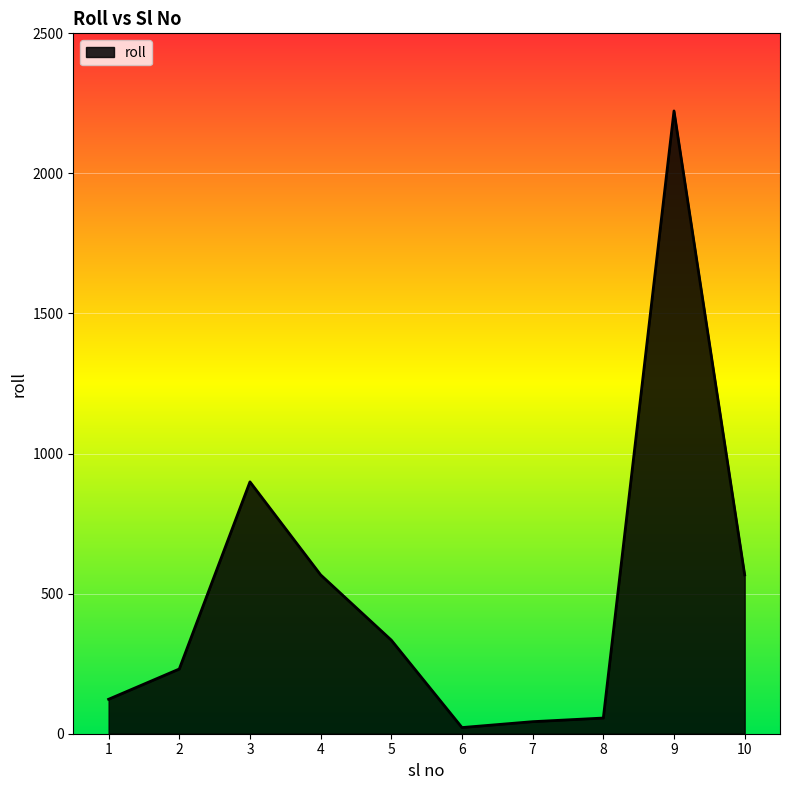

At which category does the chart reach its peak across all series?

9